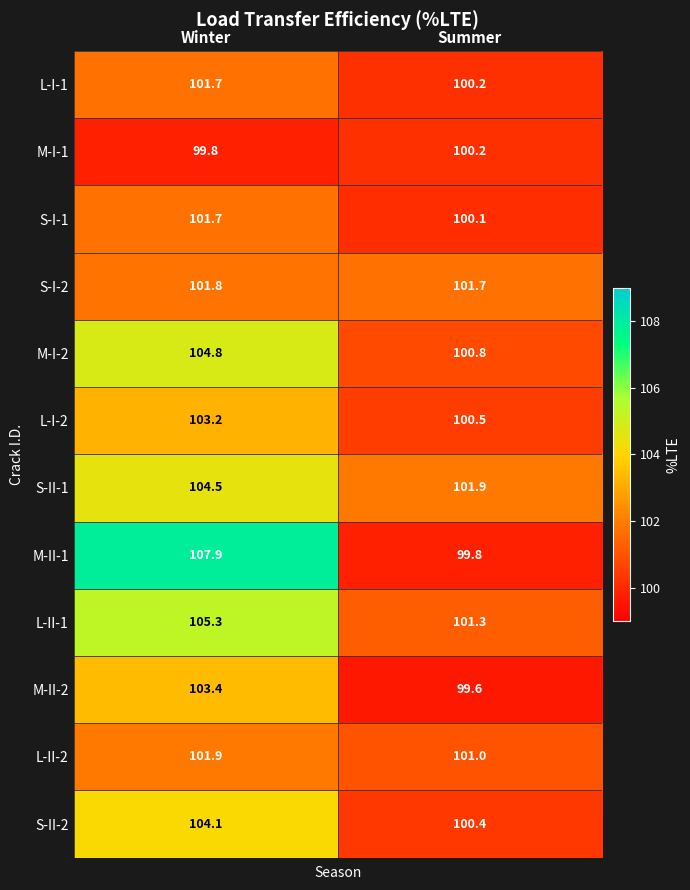

What is the approximate value of L-II-2 at Winter?

101.9